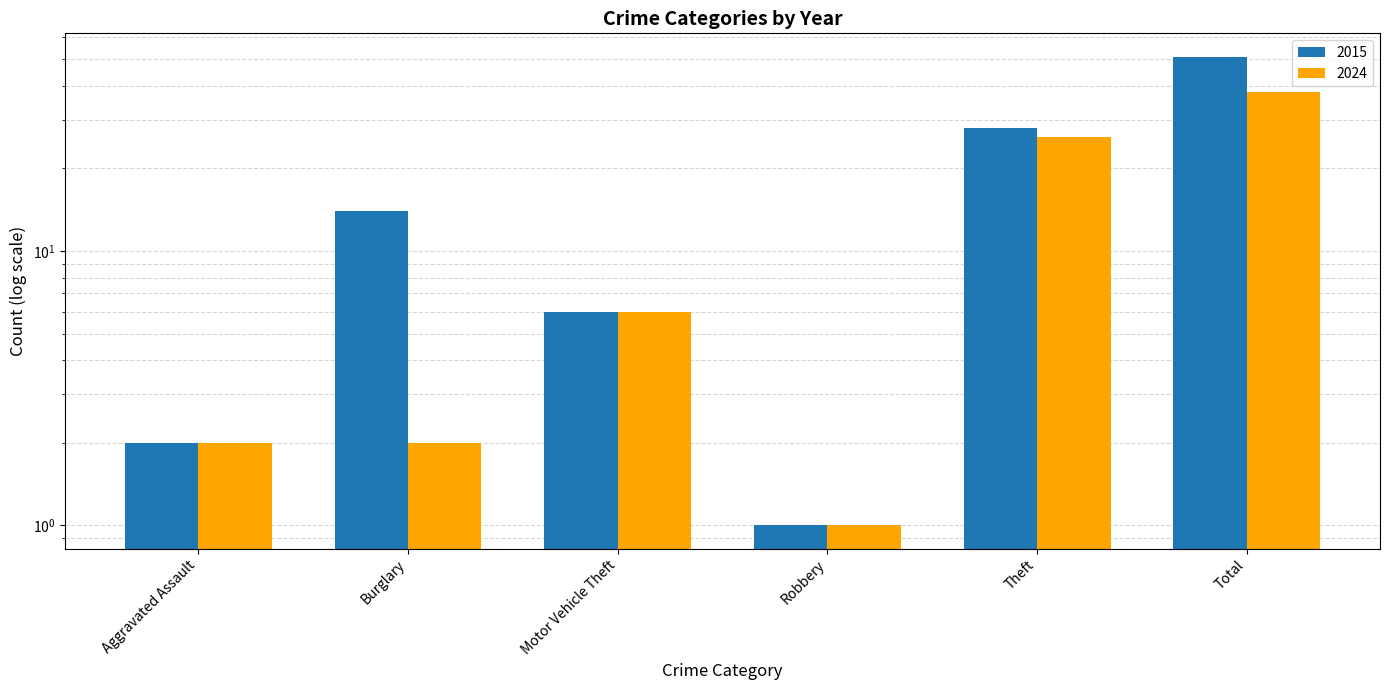

At how many categories does at least one series exceed 17?

2